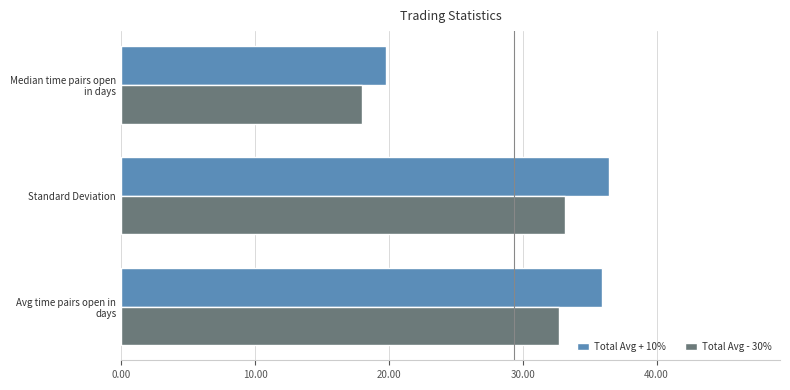

What is the difference between the maximum and minimum values in the Total Avg - 30% series?

15.1